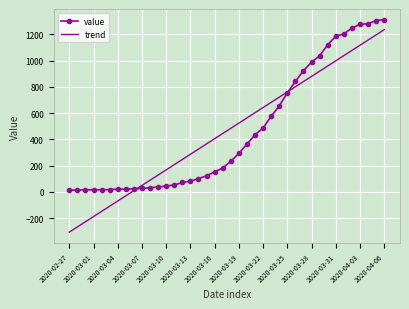

Which series has the largest range (max minus min)?

trend